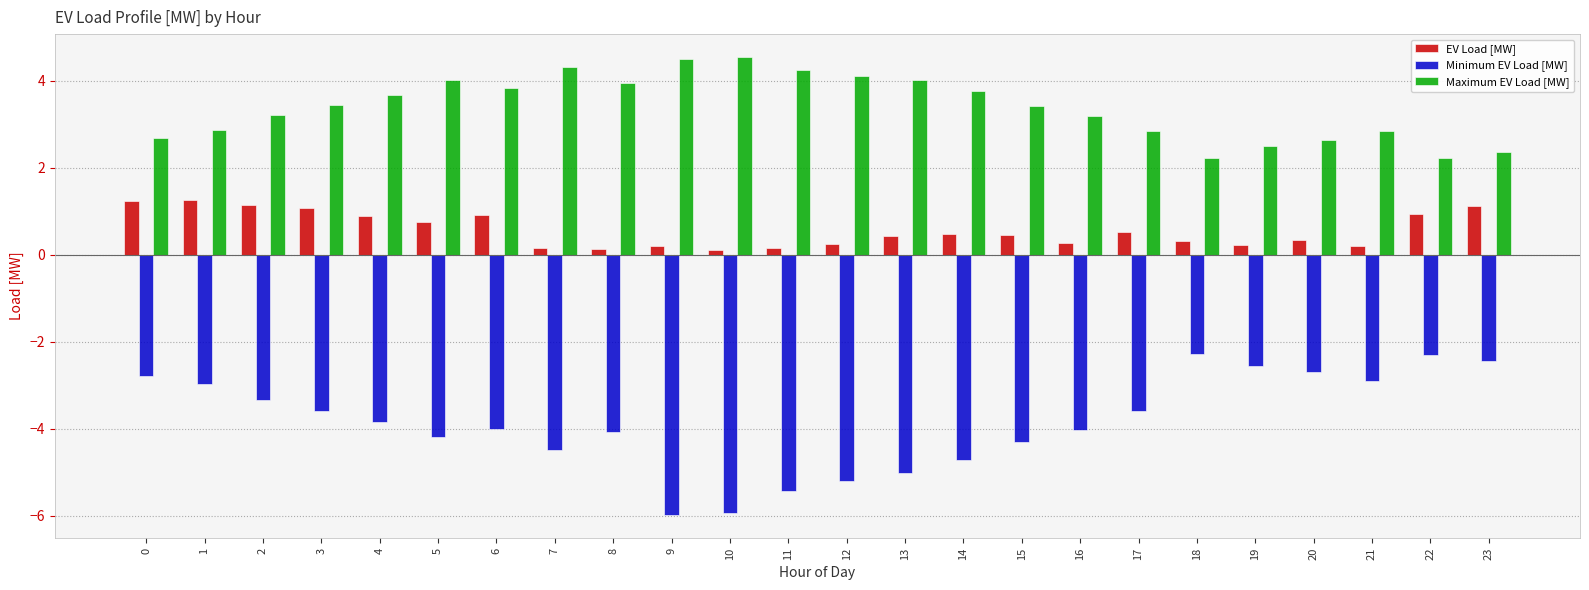

Read the Maximum EV Load [MW] value at 10.

4.5